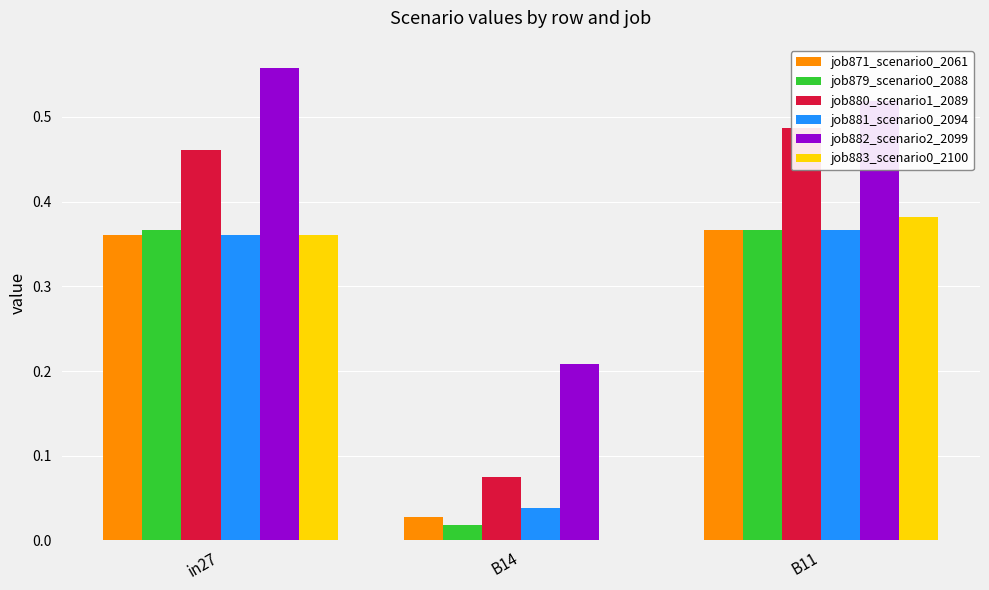

What is the difference between the highest and lowest values at B11?

0.2